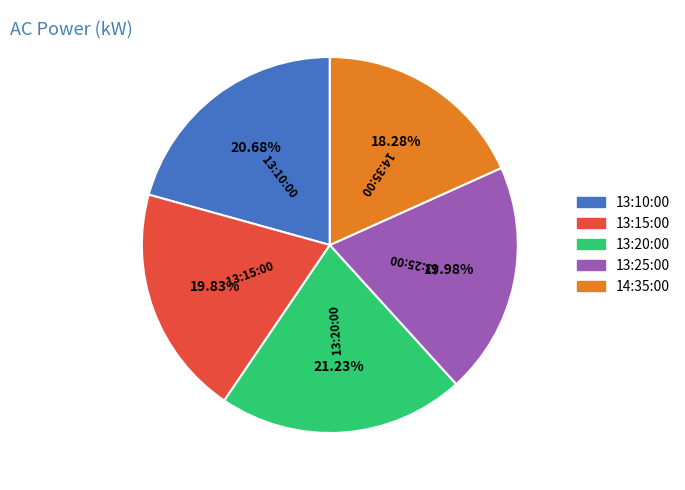

Approximately how many times larger is the value at 13:15:00 compared to 14:35:00?

1.1